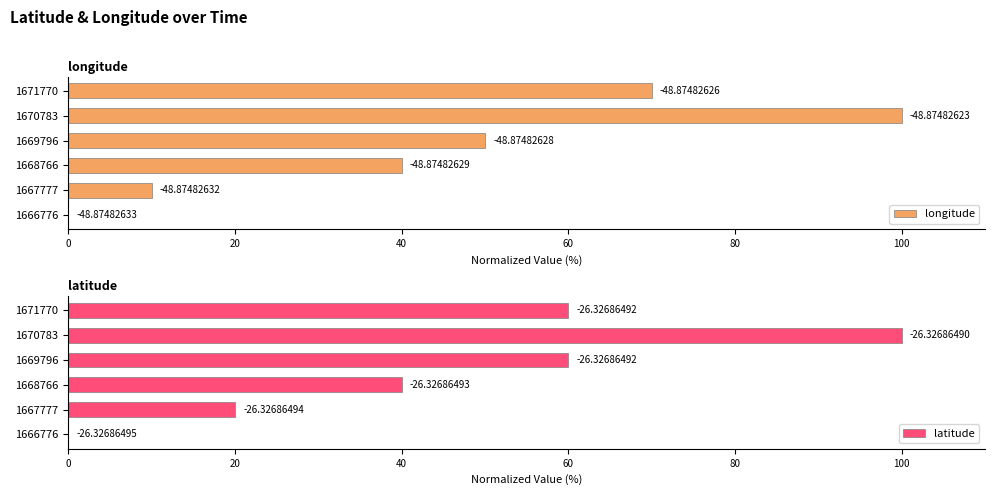

Which series has the largest range (max minus min)?

longitude